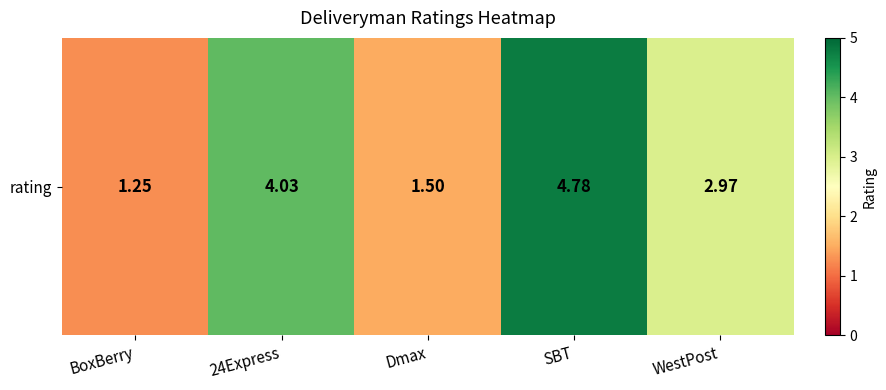

Reading left to right, transcribe all the data shown in this chart.

BoxBerry=1.2	24Express=4.0	Dmax=1.5	SBT=4.8	WestPost=3.0